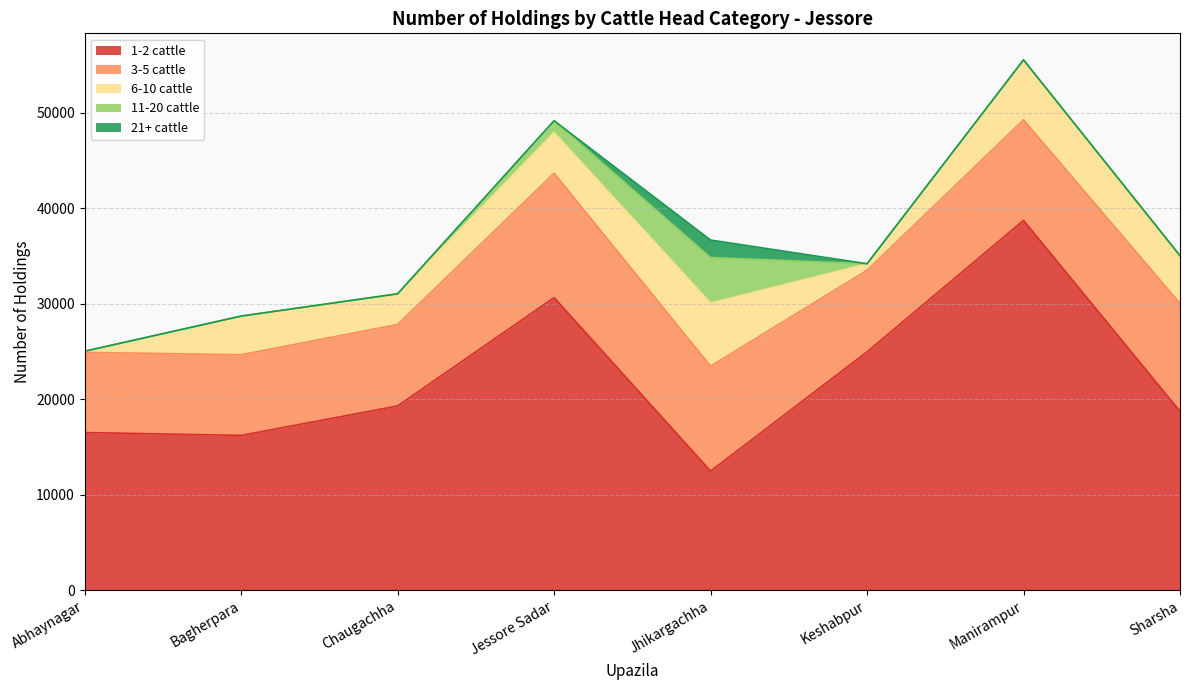

Reading left to right, extract all data points from this chart.

1-2 cattle: Abhaynagar=16505	Bagherpara=16205	Chaugachha=19292	Jessore Sadar=30636	Jhikargachha=12467	Keshabpur=24952	Manirampur=38723	Sharsha=18727
3-5 cattle: Abhaynagar=8397	Bagherpara=8446	Chaugachha=8532	Jessore Sadar=13026	Jhikargachha=10998	Keshabpur=8545	Manirampur=10530	Sharsha=11297
6-10 cattle: Abhaynagar=102	Bagherpara=4048	Chaugachha=3208	Jessore Sadar=4254	Jhikargachha=6599	Keshabpur=659	Manirampur=6261	Sharsha=4833
11-20 cattle: Abhaynagar=17	Bagherpara=0	Chaugachha=0	Jessore Sadar=1232	Jhikargachha=4766	Keshabpur=25	Manirampur=19	Sharsha=170
21+ cattle: Abhaynagar=0	Bagherpara=0	Chaugachha=0	Jessore Sadar=15	Jhikargachha=1833	Keshabpur=0	Manirampur=0	Sharsha=0